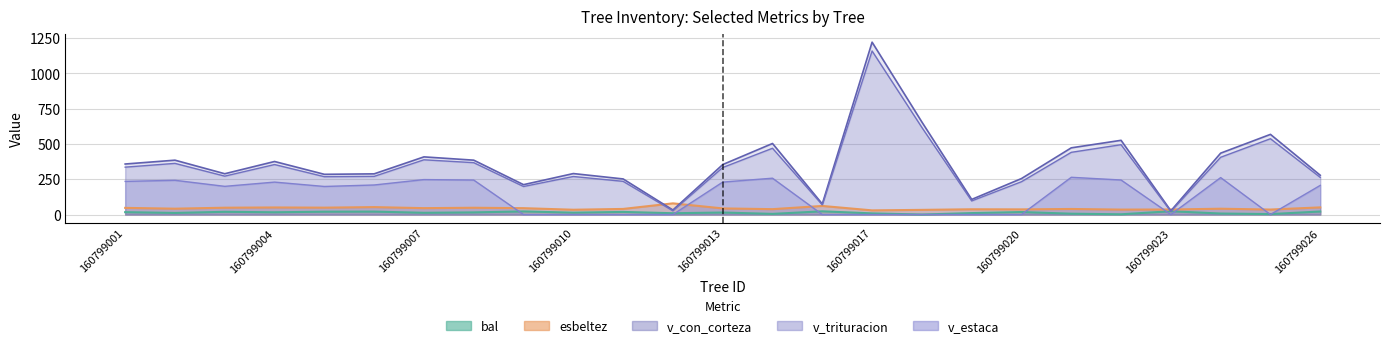

What is the difference between the maximum and minimum values in the v_trituracion series?

1138.0